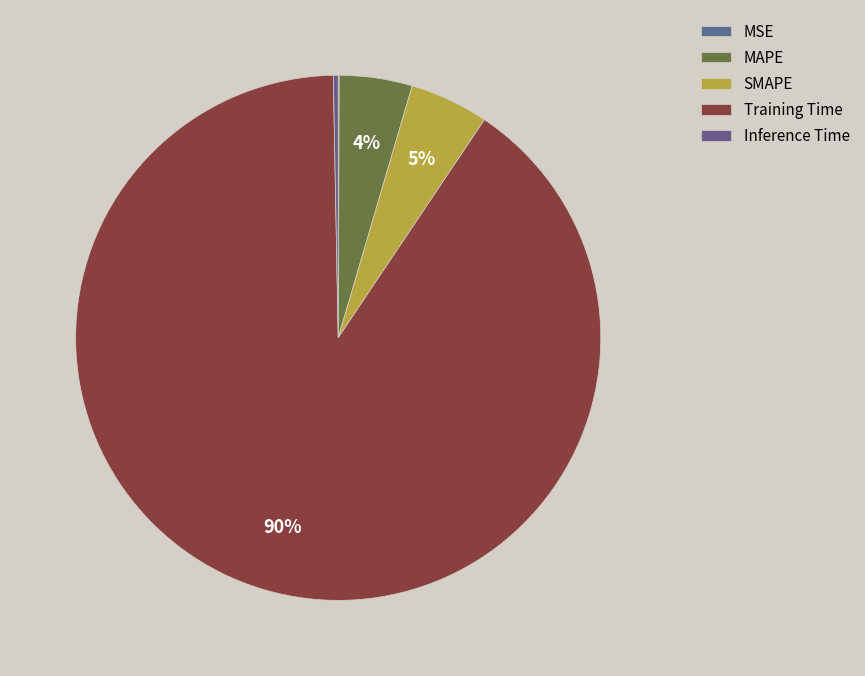

Rank the categories by value from lowest to highest.

MSE, Inference Time, MAPE, SMAPE, Training Time